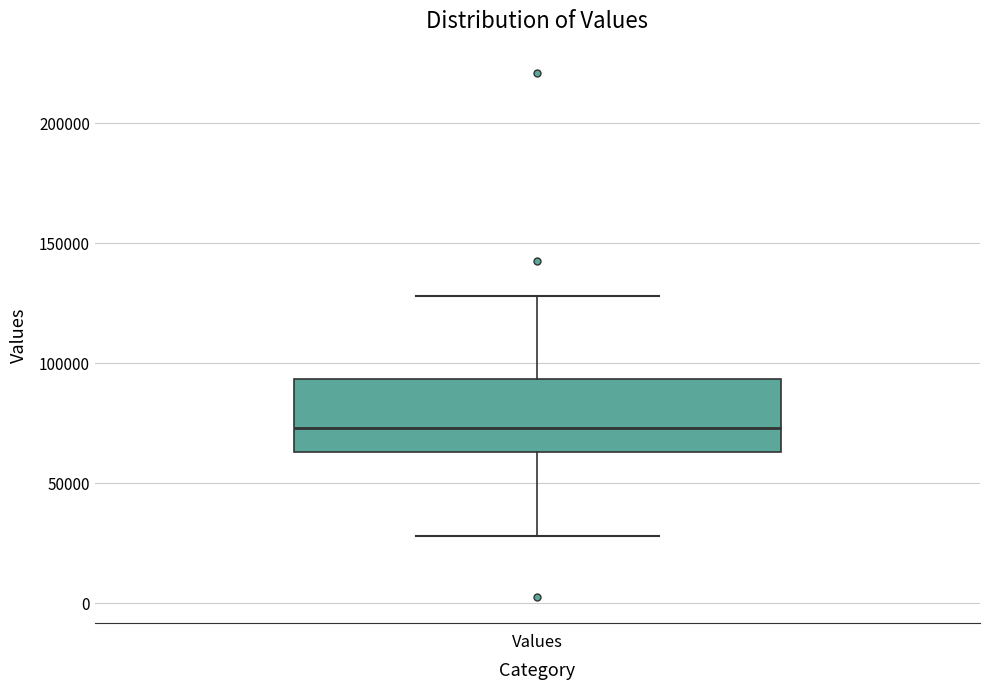

Where does the median line of the box for Values sit on the y-axis? The values are not printed on the chart, so give them approximately, as read against the axis.

75000